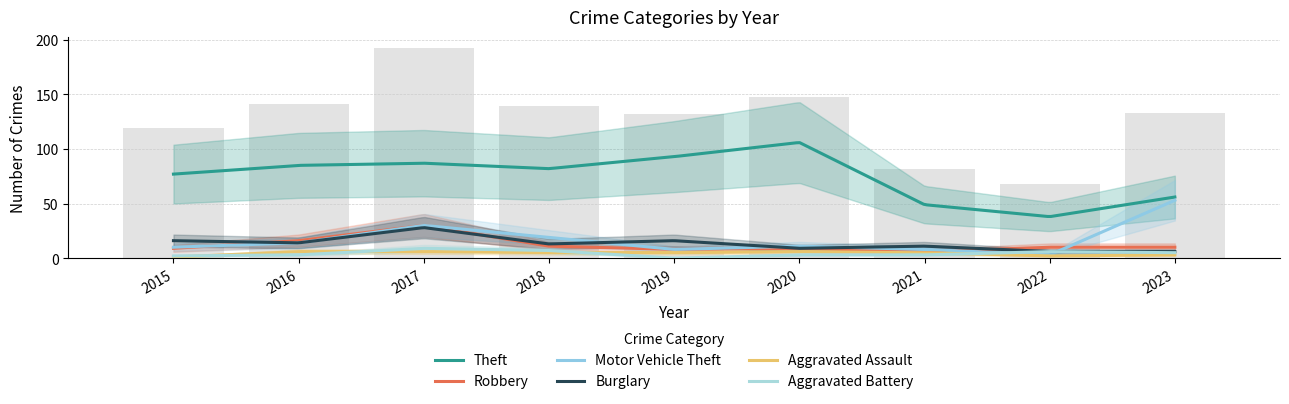

What is the sum of all Theft values?

673